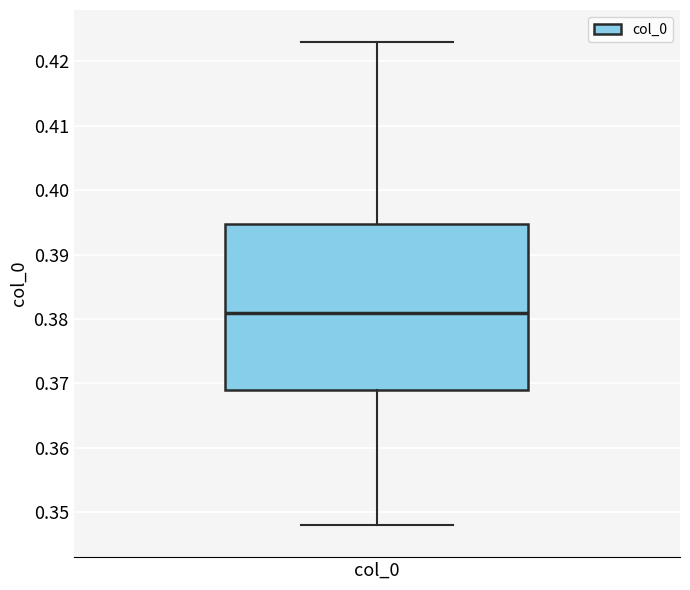

Where does the median line of the box for col_0 sit on the y-axis? The values are not printed on the chart, so give them approximately, as read against the axis.

0.381